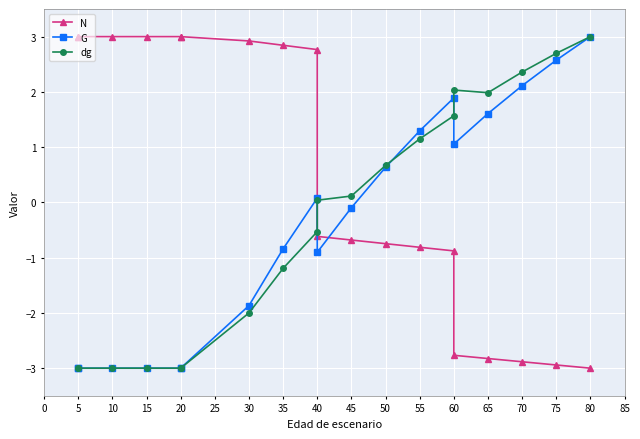

True or false: N and dg cross at least once.

True